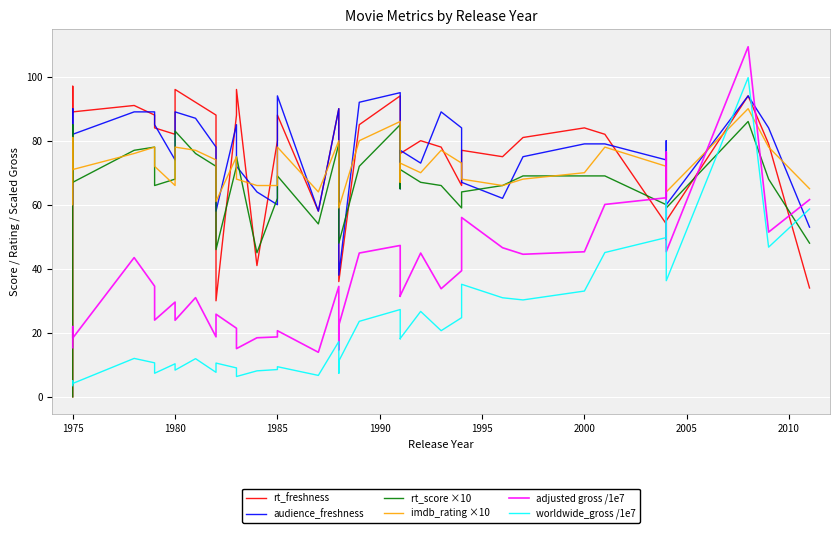

The value of imdb_rating ×10 at 1985 is 40.1. True or false?

False